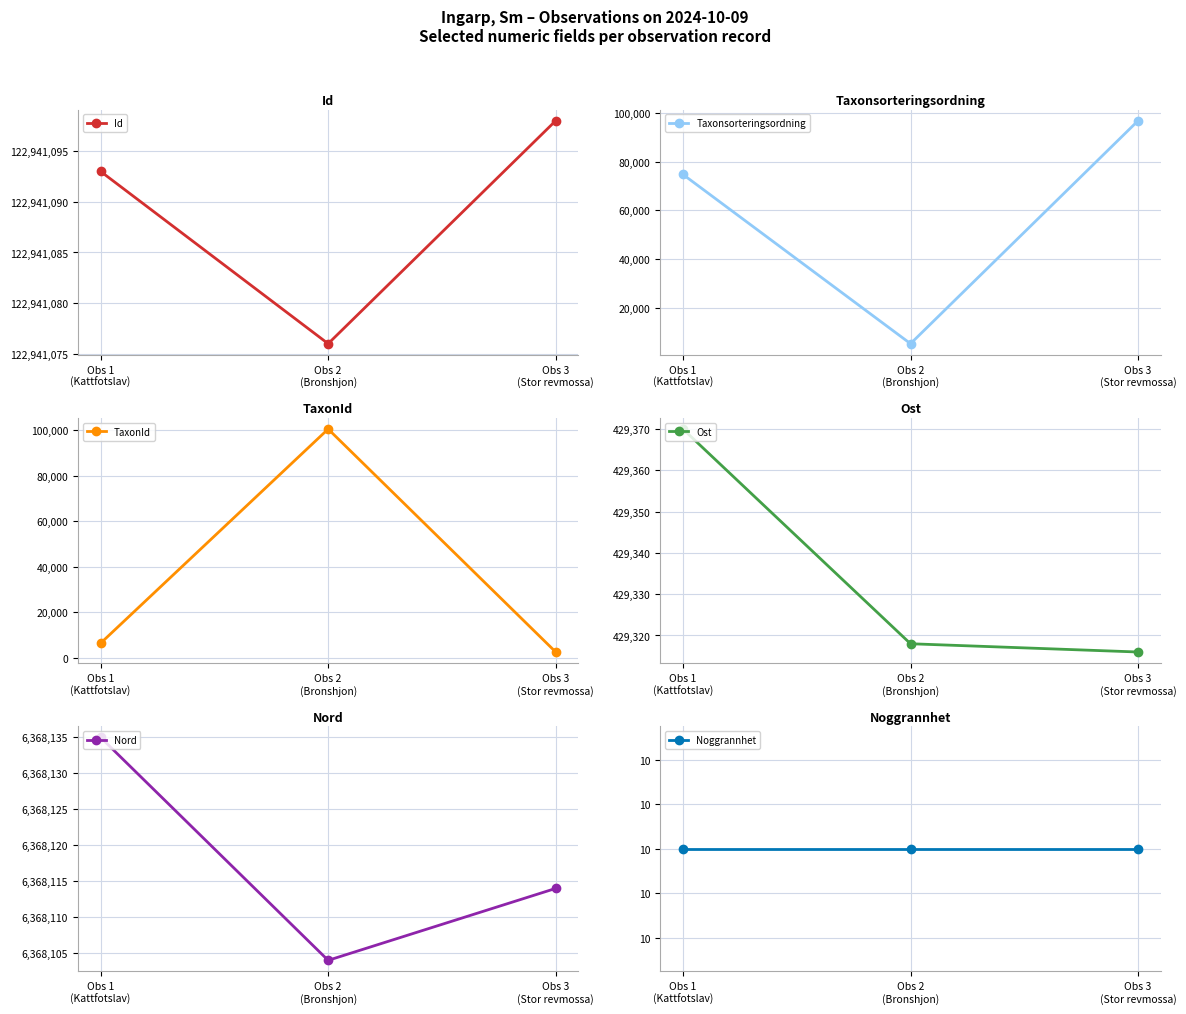

List the labels in order of Taxonsorteringsordning value, smallest first.

Obs 2
(Bronshjon), Obs 1
(Kattfotslav), Obs 3
(Stor revmossa)